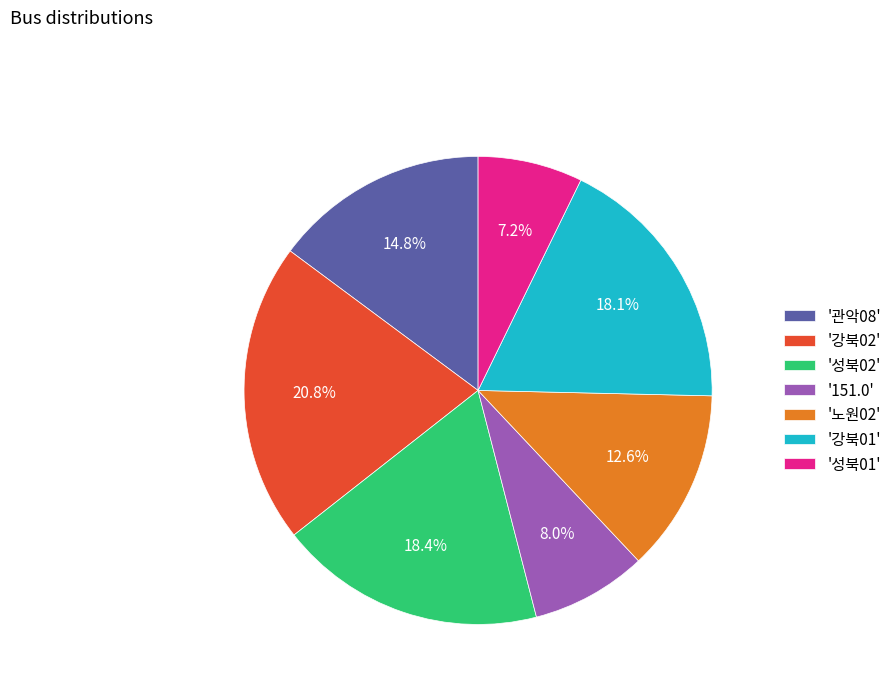

What percentage is NOT represented by '강북02'?

79.2%